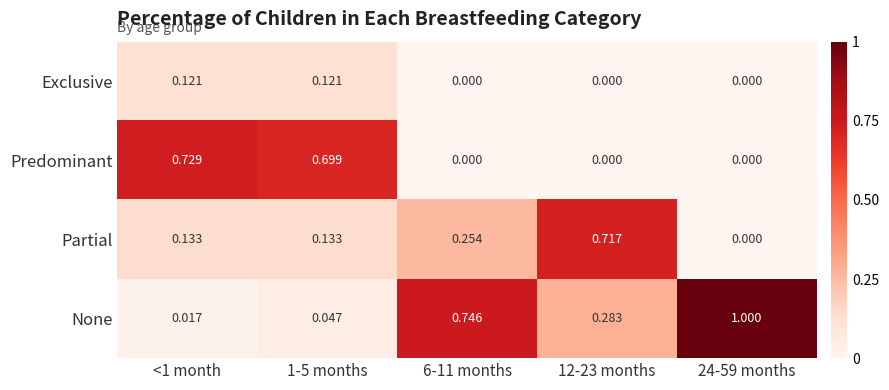

How many categories are shown in the chart?

5